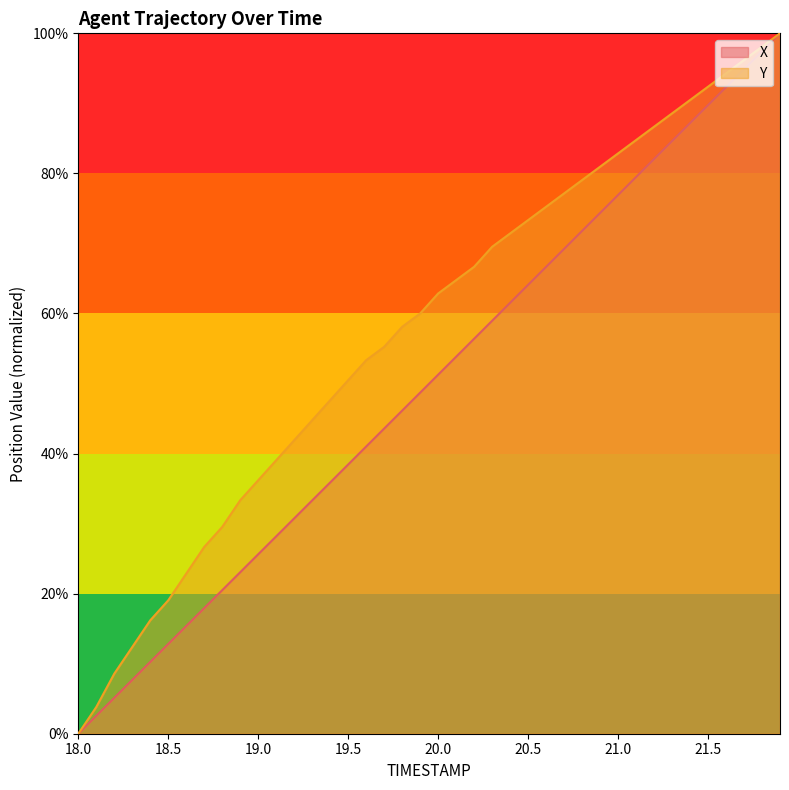

True or false: X and Y cross at least once.

False